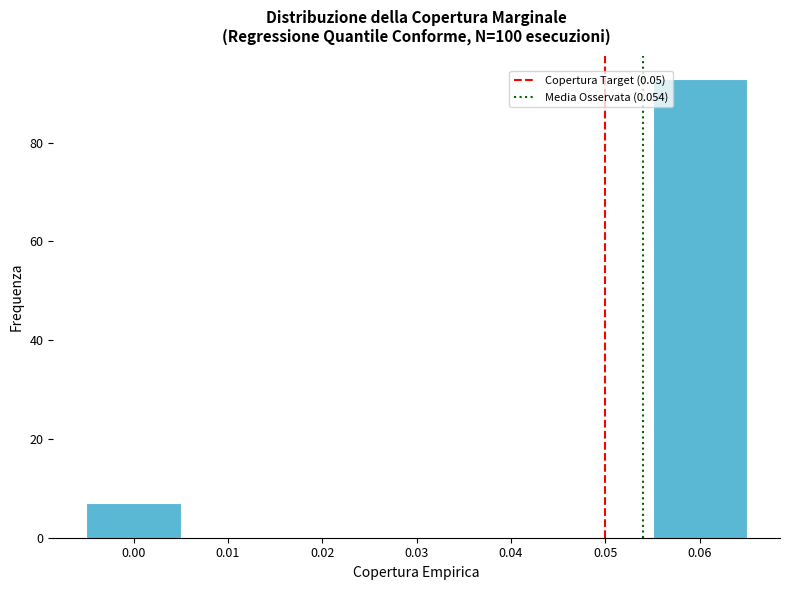

Over which range of the x-axis is the bar tallest?

0.055 to 0.065